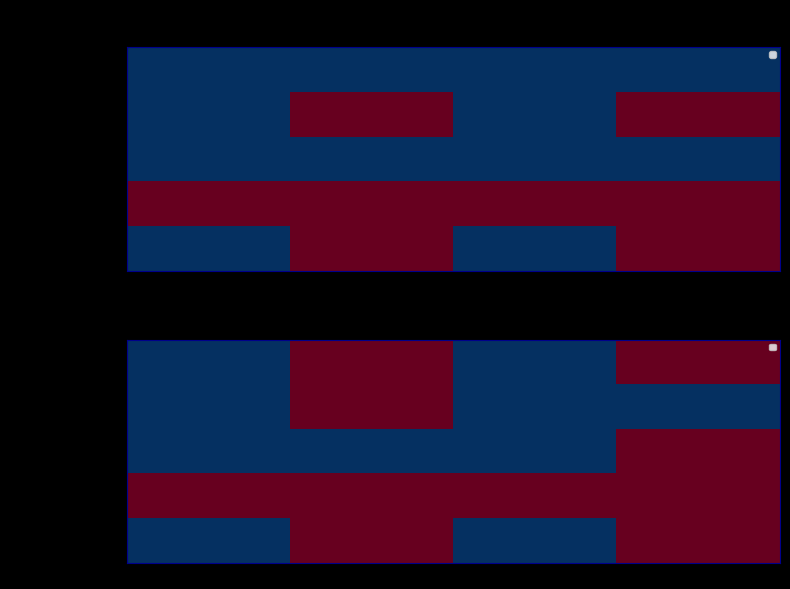

How many distinct data groups are displayed?

5